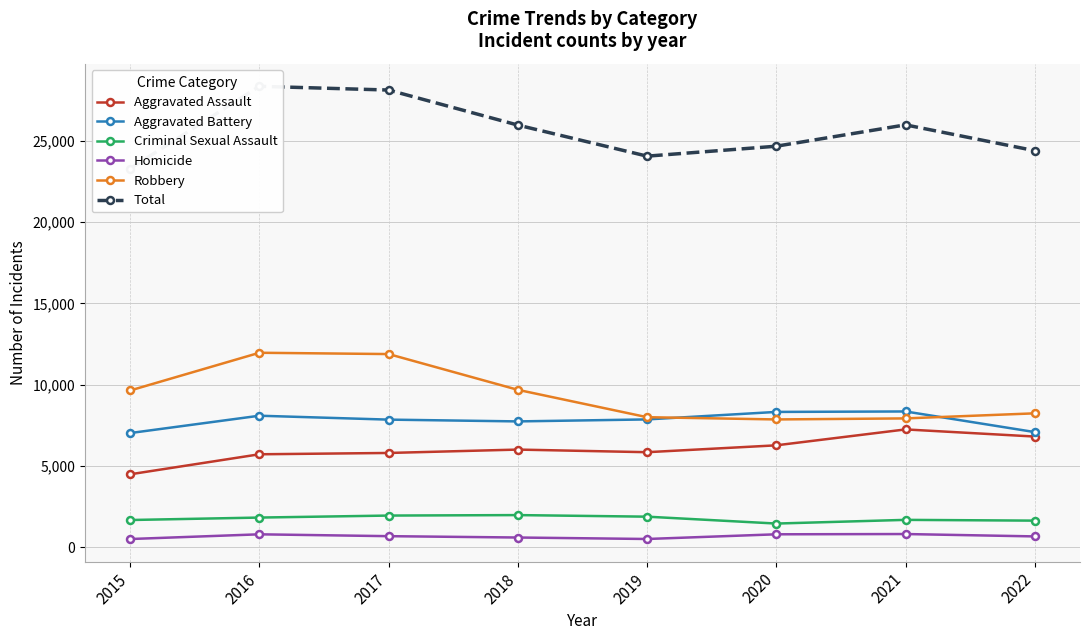

What is the sum of the Criminal Sexual Assault values at 2016 and 2019?

3689